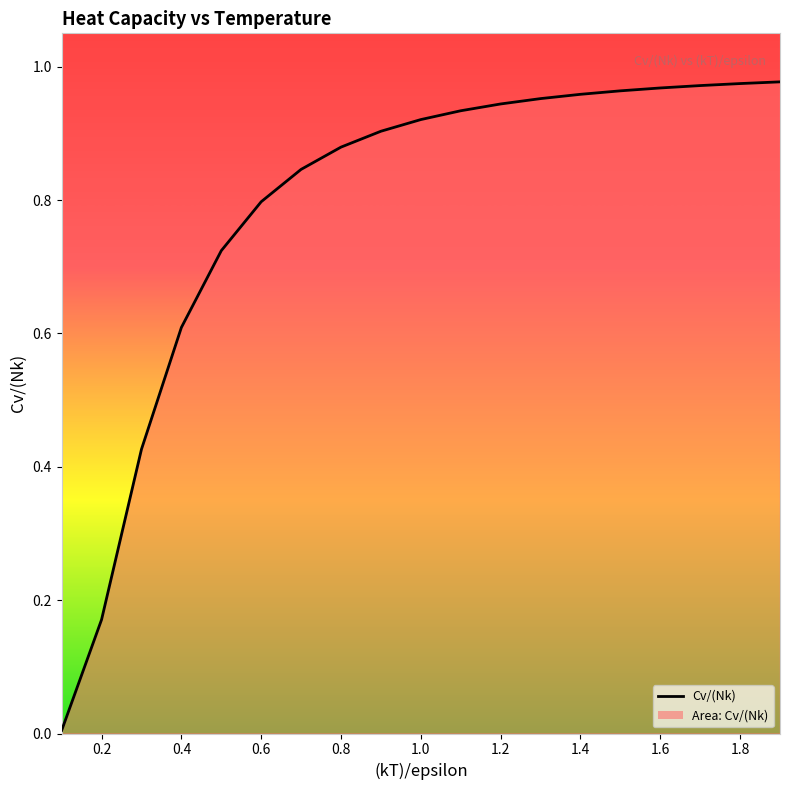

True or false: there are more than 1 points higher than both neighbors.

False